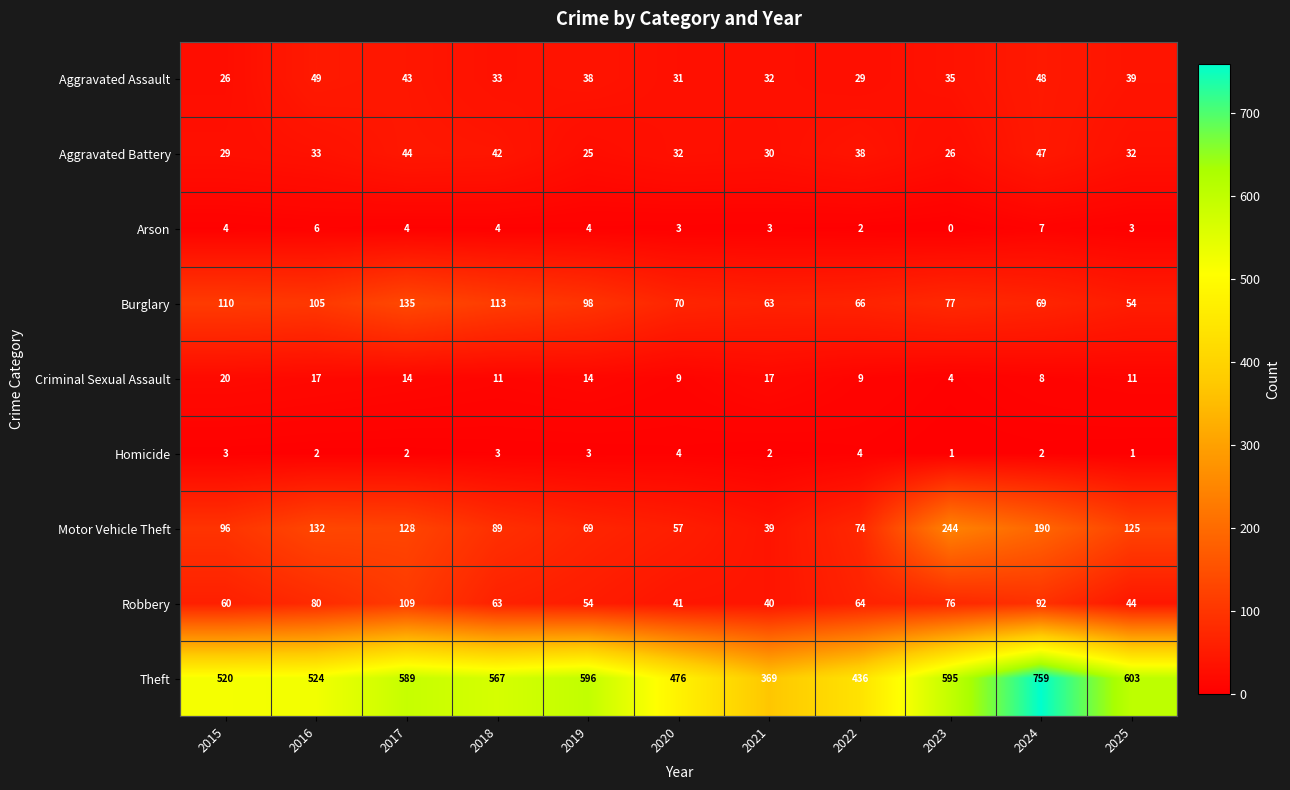

Which series has the widest spread of values?

Theft